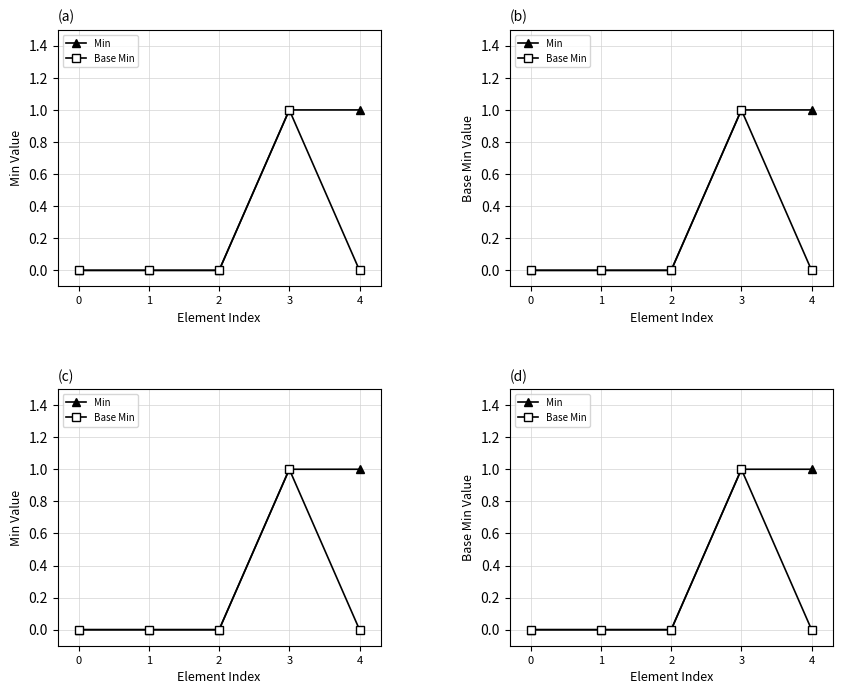

The value of Min at 2 is 1. True or false?

False